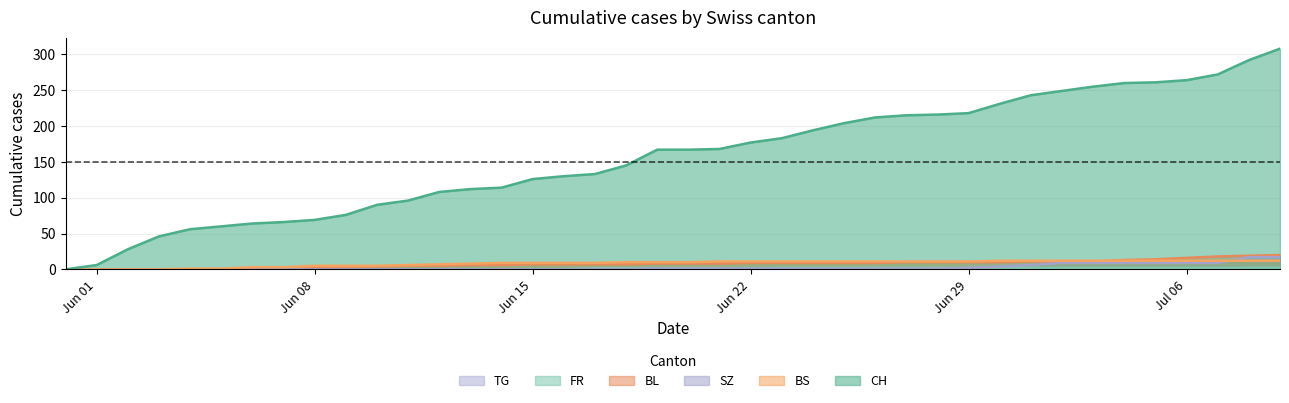

True or false: BL has more than 2 interior local peaks.

False